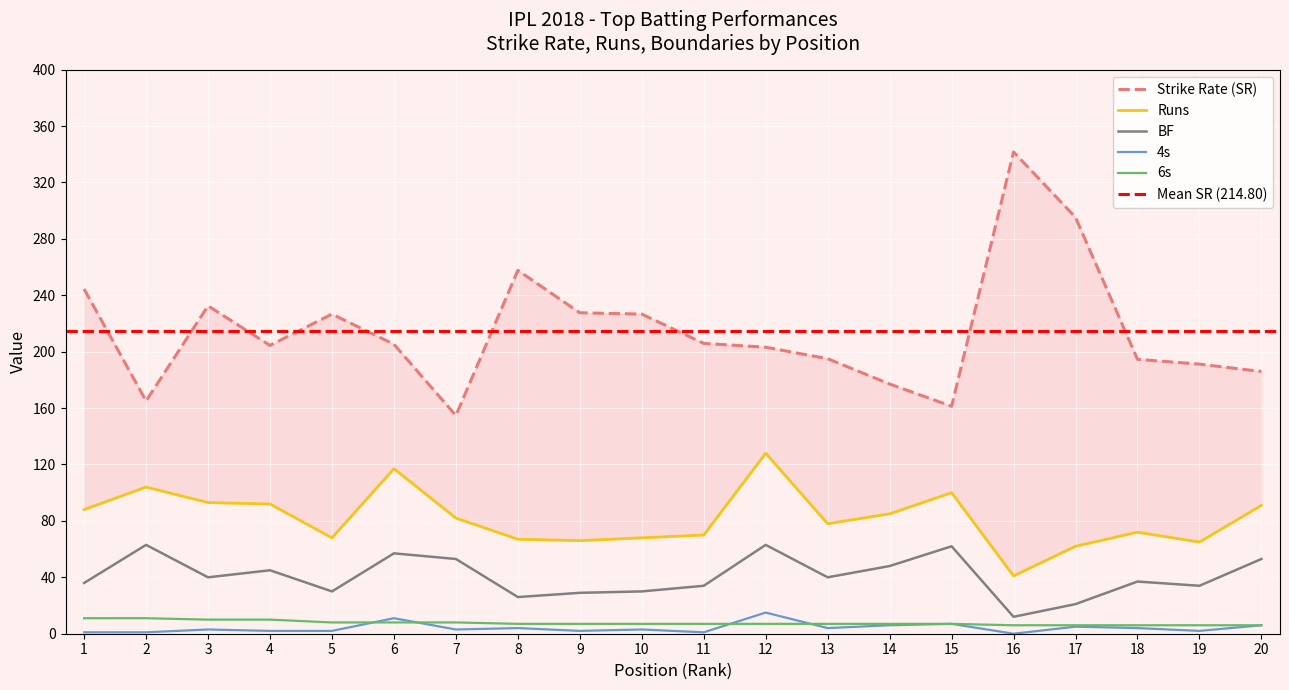

Reading left to right, extract all data points from this chart.

Strike Rate (SR): 1=244.4	2=165.1	3=232.5	4=204.4	5=226.7	6=205.3	7=154.7	8=257.7	9=227.6	10=226.7	11=205.9	12=203.2	13=195.0	14=177.1	15=161.3	16=341.7	17=295.2	18=194.6	19=191.2	20=186.0
Runs: 1=88.0	2=104.0	3=93.0	4=92.0	5=68.0	6=117.0	7=82.0	8=67.0	9=66.0	10=68.0	11=70.0	12=128.0	13=78.0	14=85.0	15=100.0	16=41.0	17=62.0	18=72.0	19=65.0	20=91.0
BF: 1=36.0	2=63.0	3=40.0	4=45.0	5=30.0	6=57.0	7=53.0	8=26.0	9=29.0	10=30.0	11=34.0	12=63.0	13=40.0	14=48.0	15=62.0	16=12.0	17=21.0	18=37.0	19=34.0	20=53.0
4s: 1=1.0	2=1.0	3=3.0	4=2.0	5=2.0	6=11.0	7=3.0	8=4.0	9=2.0	10=3.0	11=1.0	12=15.0	13=4.0	14=6.0	15=7.0	16=0.0	17=5.0	18=4.0	19=2.0	20=6.0
6s: 1=11.0	2=11.0	3=10.0	4=10.0	5=8.0	6=8.0	7=8.0	8=7.0	9=7.0	10=7.0	11=7.0	12=7.0	13=7.0	14=7.0	15=7.0	16=6.0	17=6.0	18=6.0	19=6.0	20=6.0